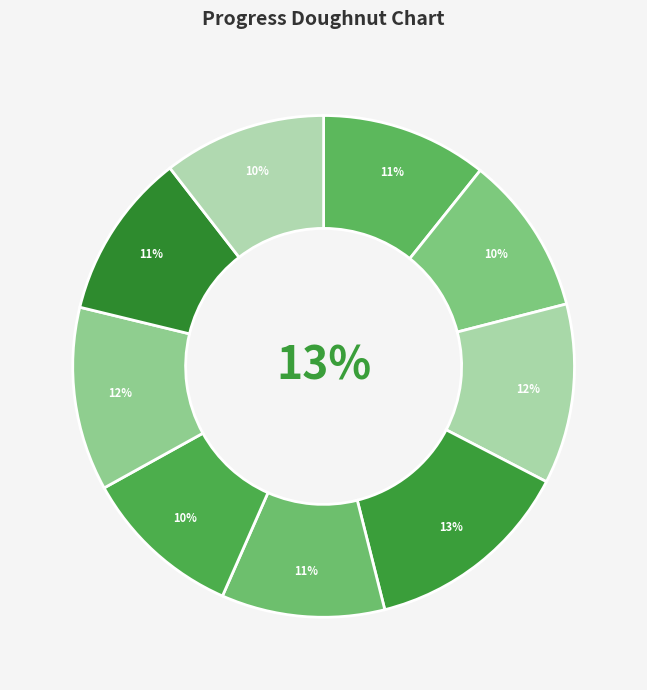

Is Hb 20 the majority of the pie?

No